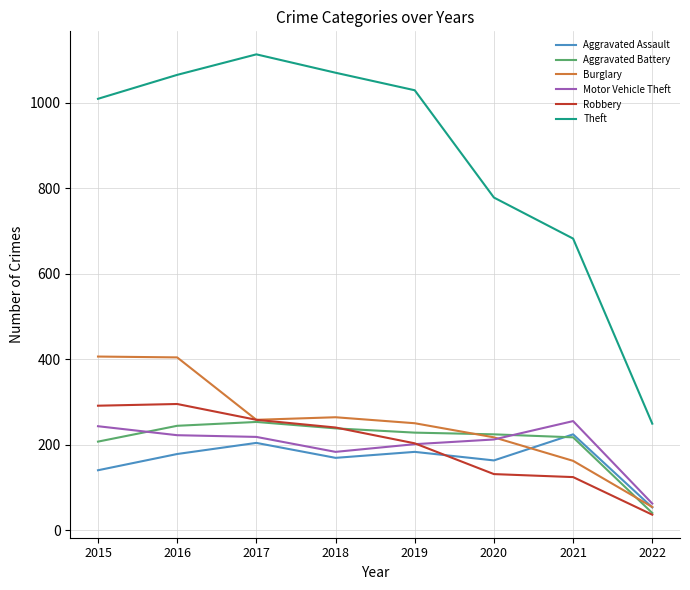

Does the chart display data point markers on the line(s)?

No